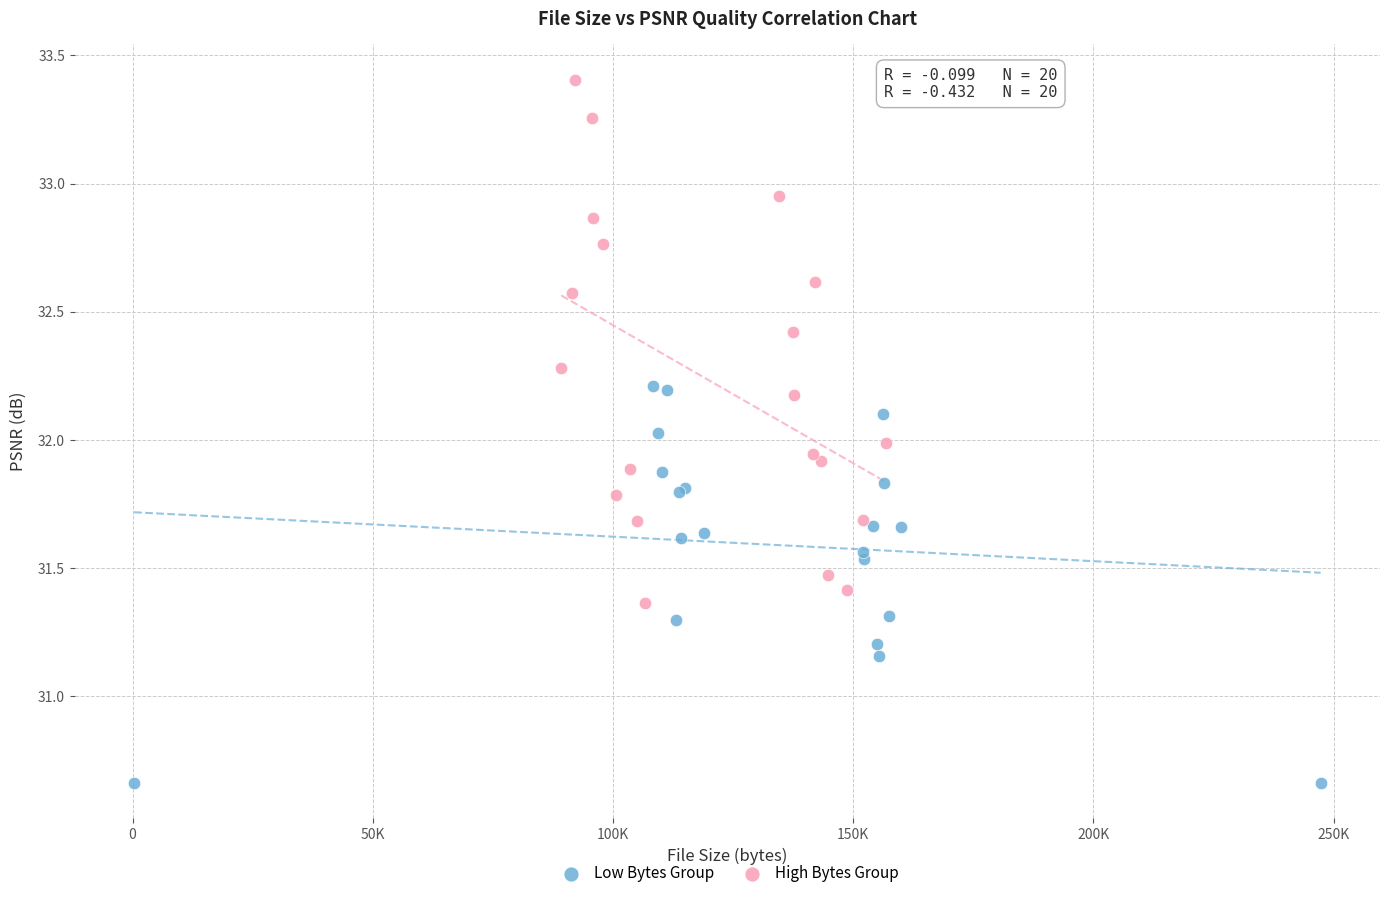

Which series has the largest Y range (max minus min)?

High Bytes Group